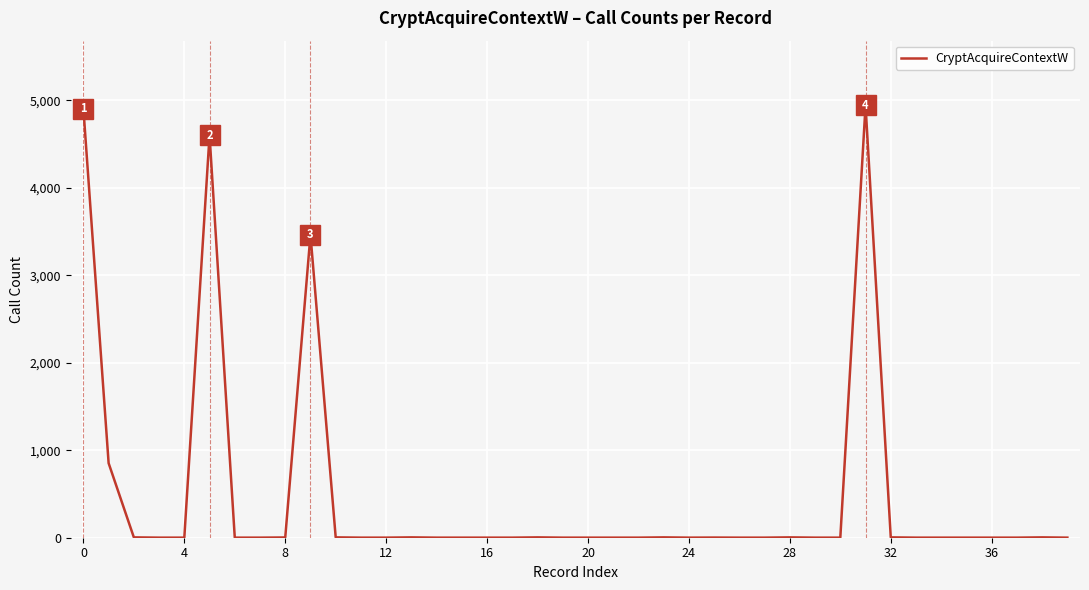

How many lines are shown in the chart?

1